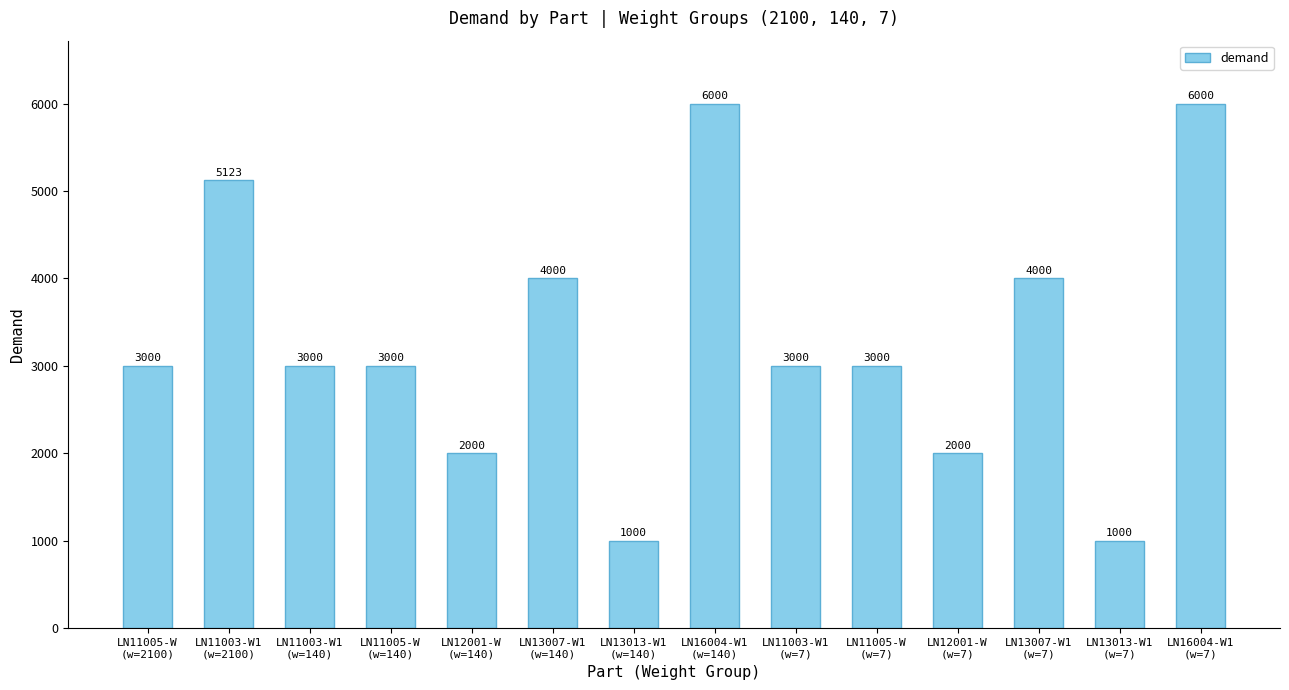

What is the change in value from LN11005-W
(w=7) to LN12001-W
(w=7)?

-1000